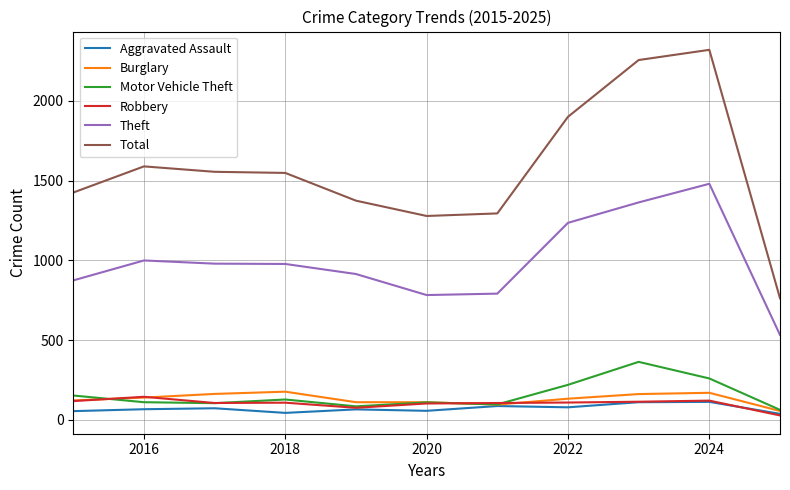

How many lines are shown in the chart?

6